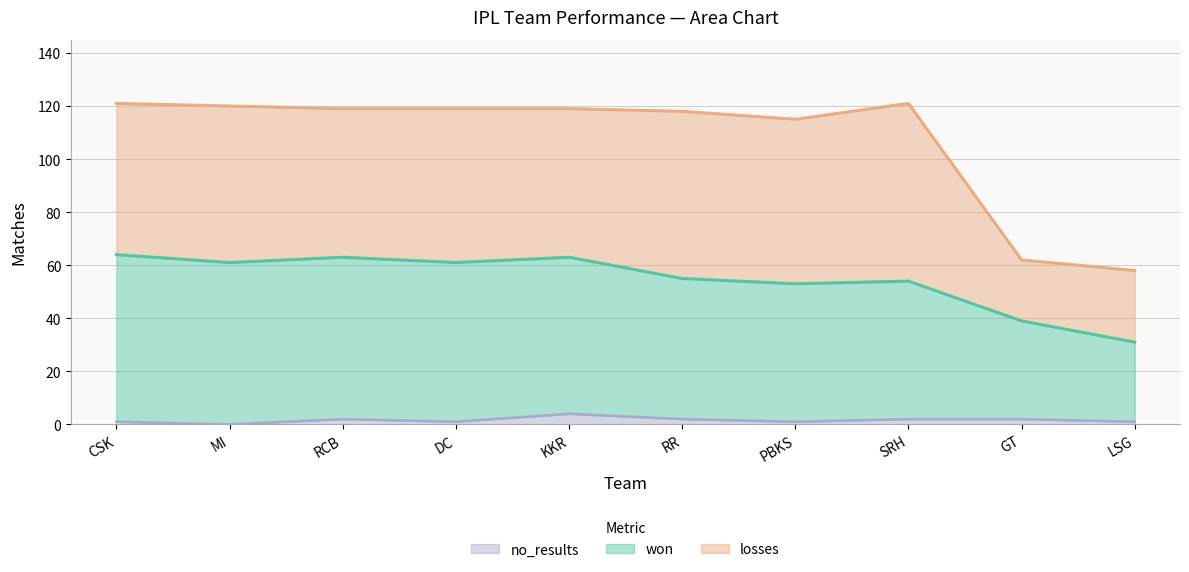

True or false: won and no_results intersect in this chart.

False